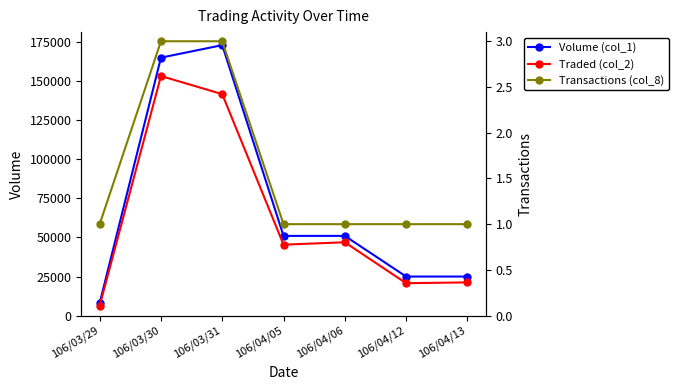

Does the chart display data point markers on the line(s)?

Yes